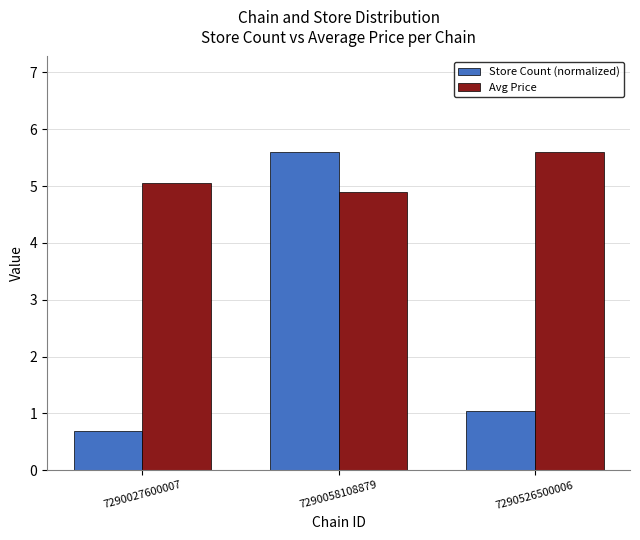

At which label does Avg Price first exceed 5?

7290027600007